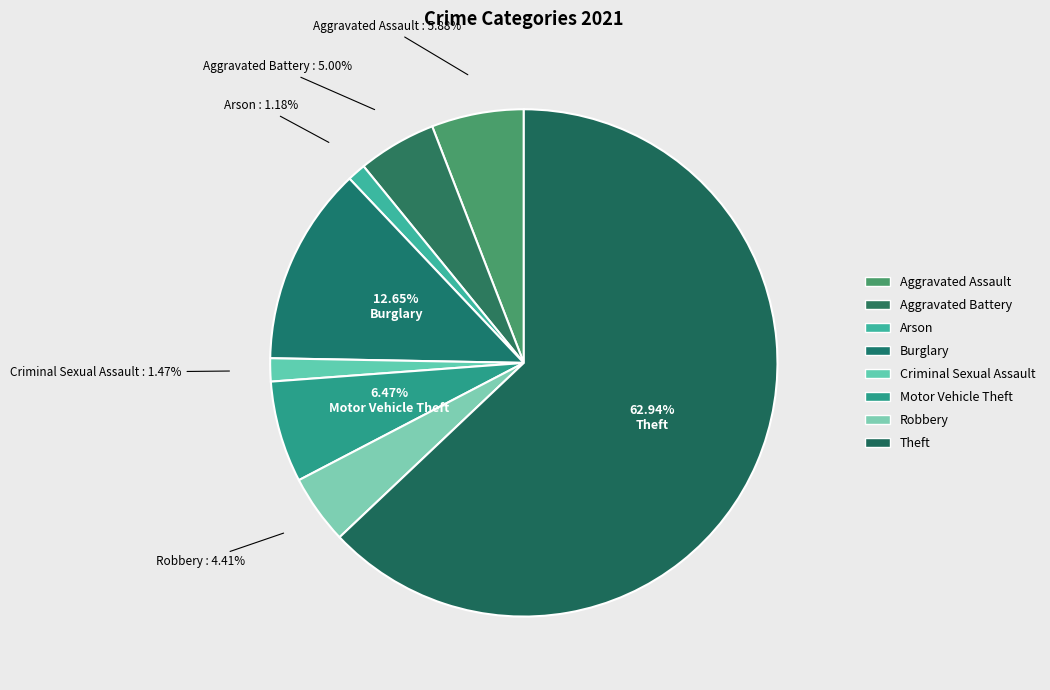

How many slices are in this pie chart?

8